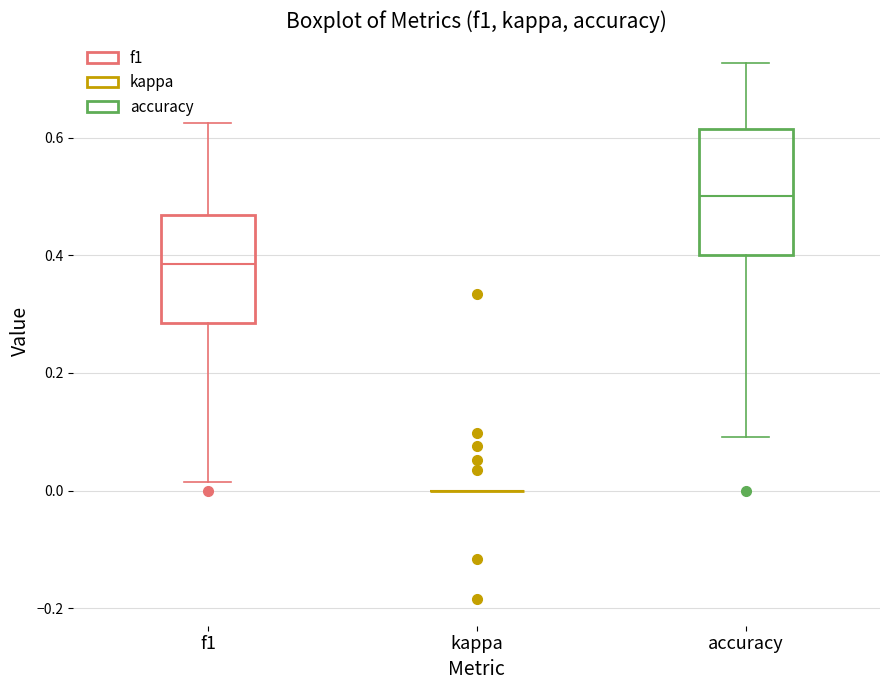

Reading left to right, read every box against the y-axis: the position of its median line, the range the box covers, and the ends of its whiskers. The values are not printed on the chart, so give them approximately, as read against the axis.

f1: median 0.38, box 0.28 to 0.46, whiskers 0.02 to 0.62
kappa: box collapsed to a line at 0.00, whiskers 0.00 to 0.00
accuracy: median 0.50, box 0.40 to 0.62, whiskers 0.10 to 0.72